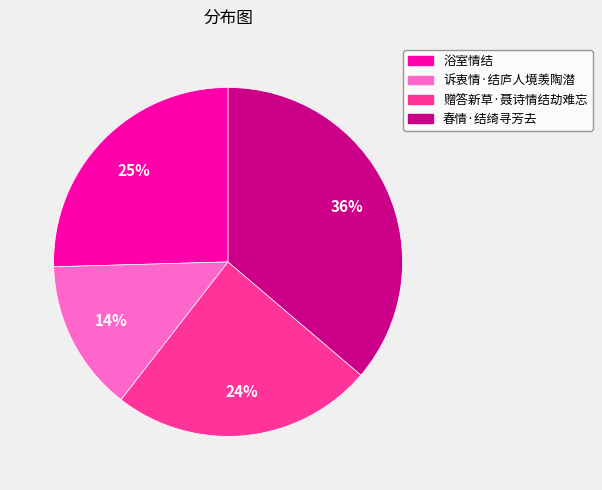

To the nearest percent, what is the average slice percentage?

25%